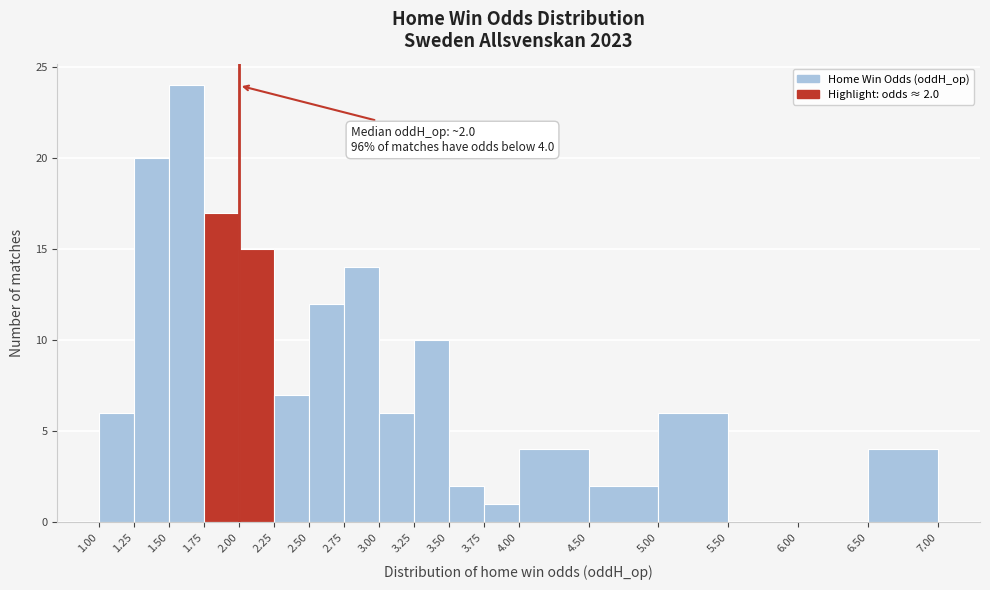

Which range on the x-axis has the tallest bar?

1.50 to 1.75